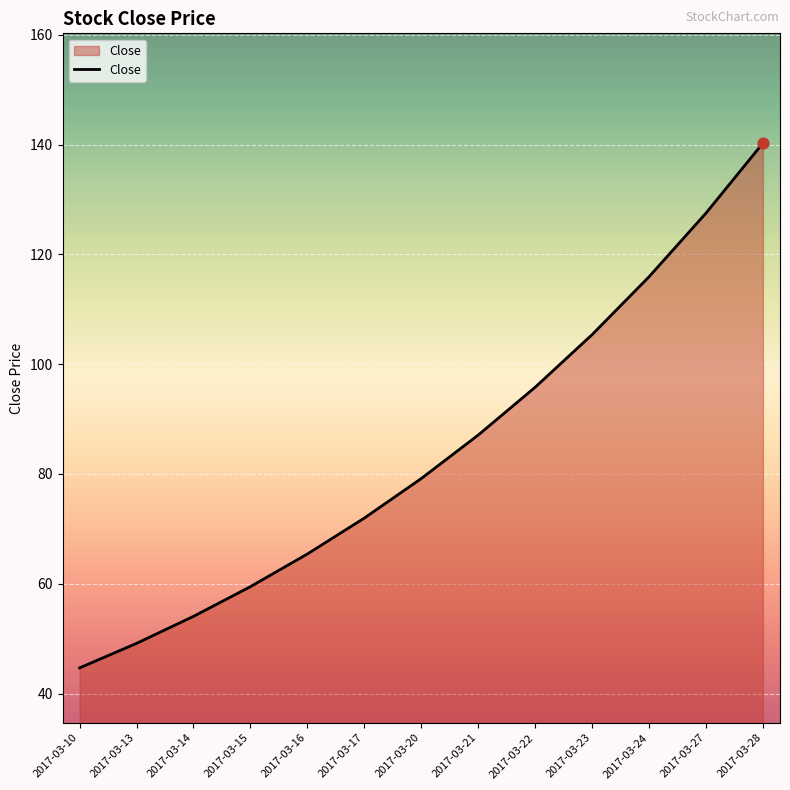

Between 2017-03-13 and 2017-03-17, which is larger?

2017-03-17